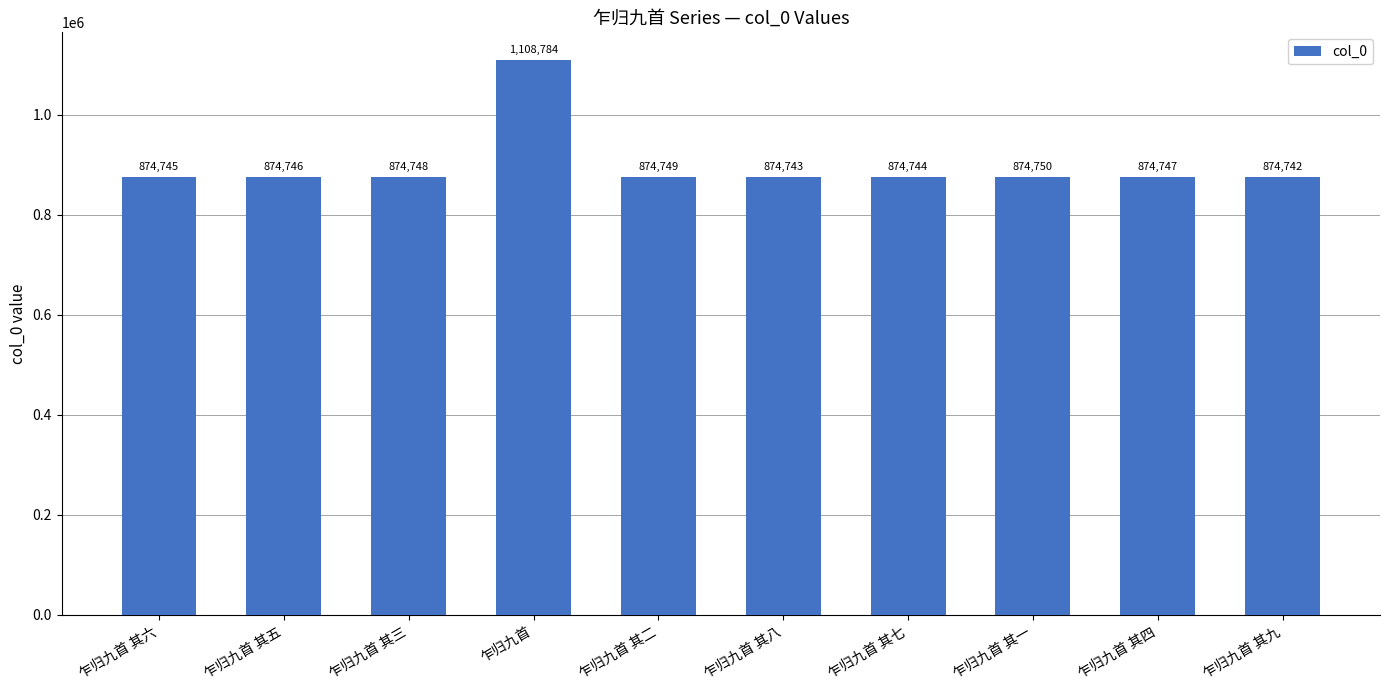

Rank the categories by value from lowest to highest.

乍归九首 其九, 乍归九首 其八, 乍归九首 其七, 乍归九首 其六, 乍归九首 其五, 乍归九首 其四, 乍归九首 其三, 乍归九首 其二, 乍归九首 其一, 乍归九首